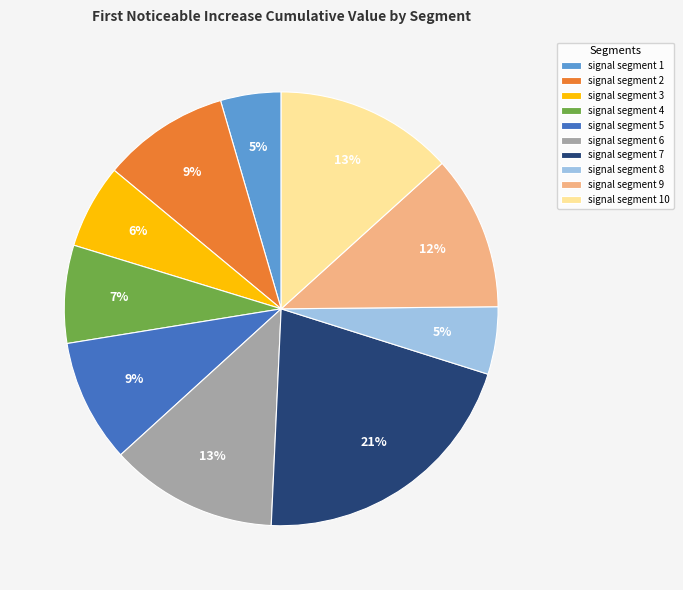

Does any single category account for the majority?

No